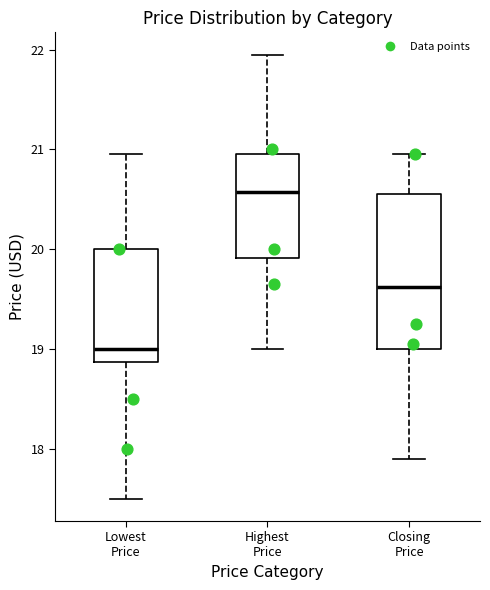

Where does the upper whisker of the box for Closing Price end on the y-axis? The values are not printed on the chart, so give them approximately, as read against the axis.

21.0